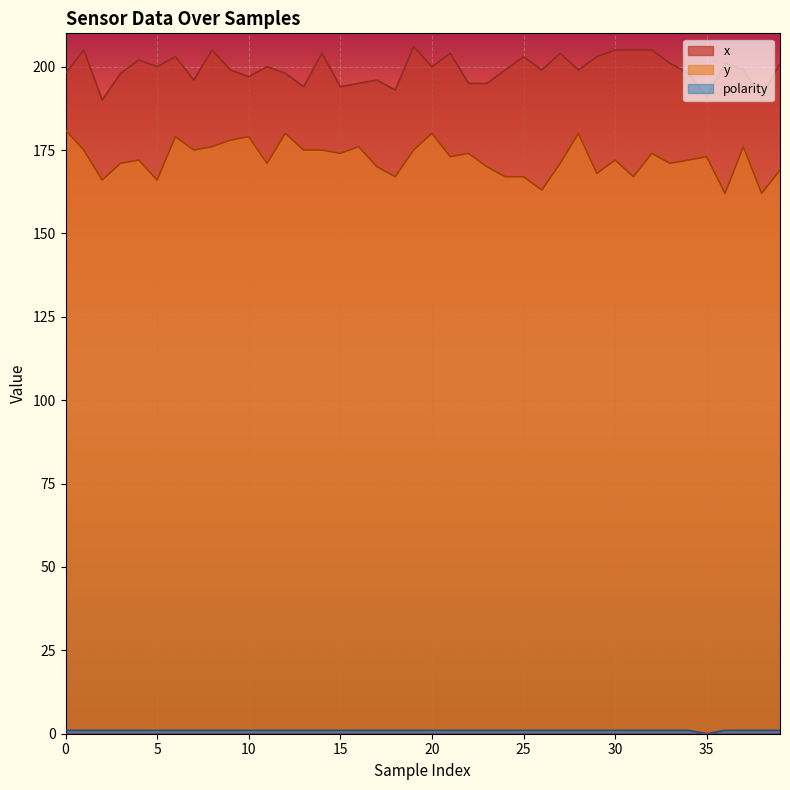

Is the value of x at 8 greater than the value of y at 39?

Yes